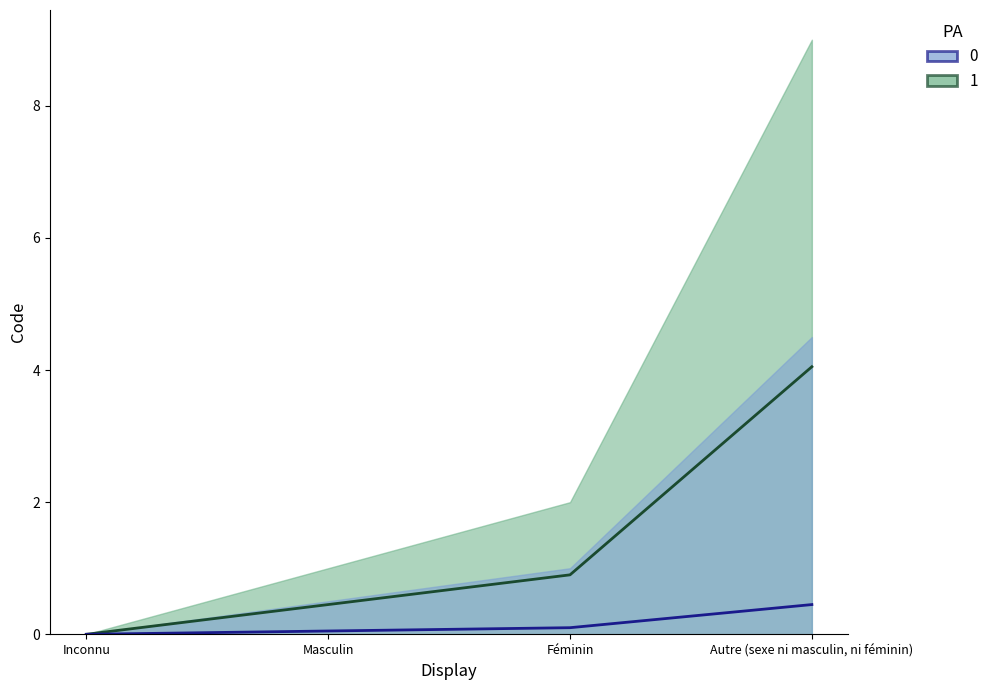

Rank the categories by value from lowest to highest.

Inconnu, Masculin, Féminin, Autre (sexe ni masculin, ni féminin)